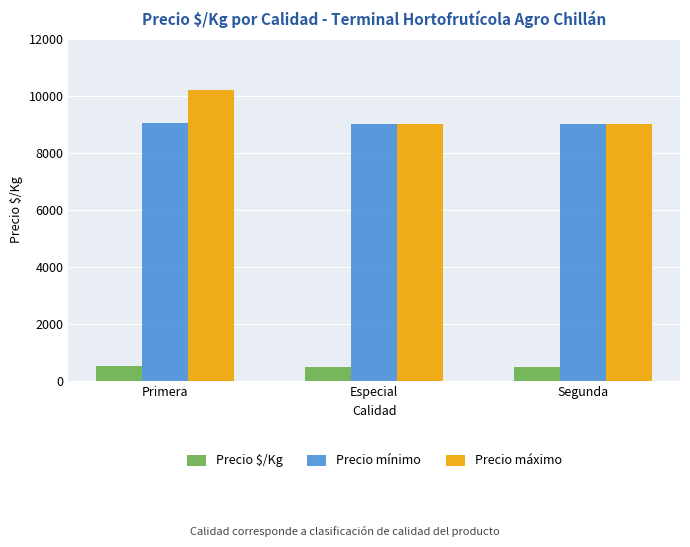

How many data points in Precio máximo are above 9000?

1